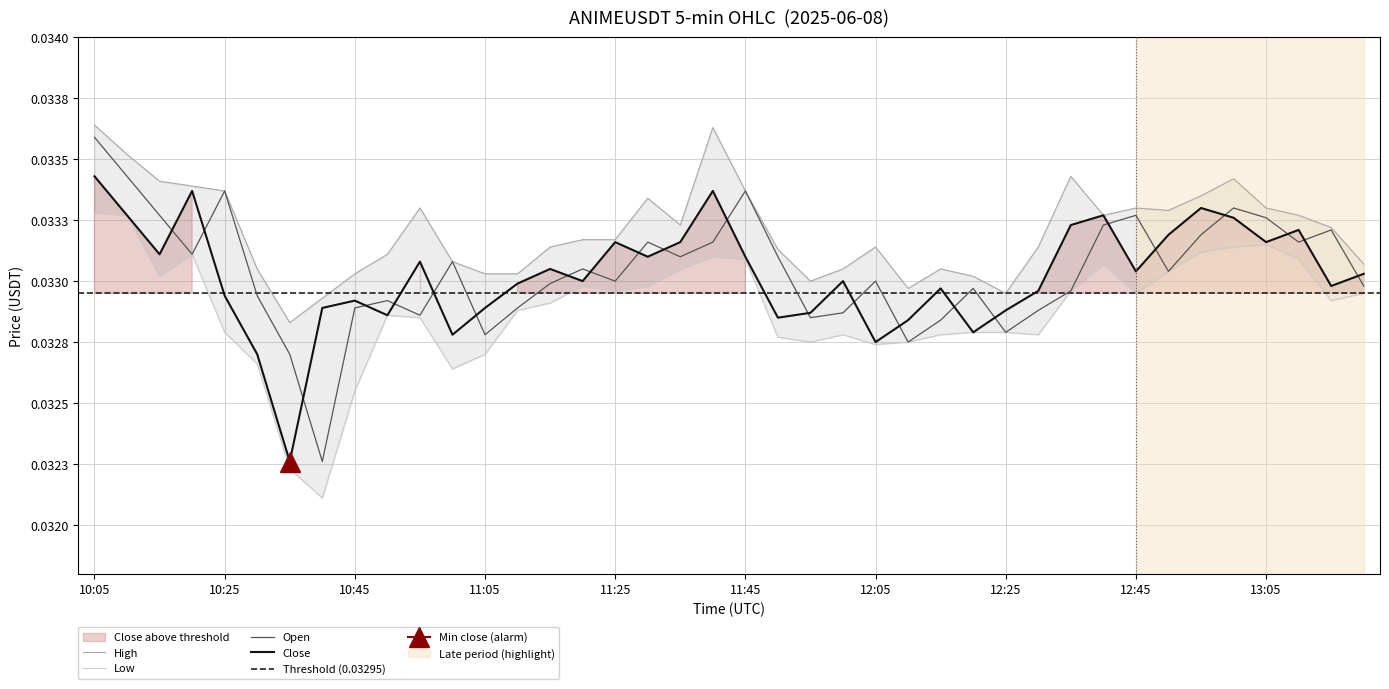

How many interior local valleys does the low series have?

9